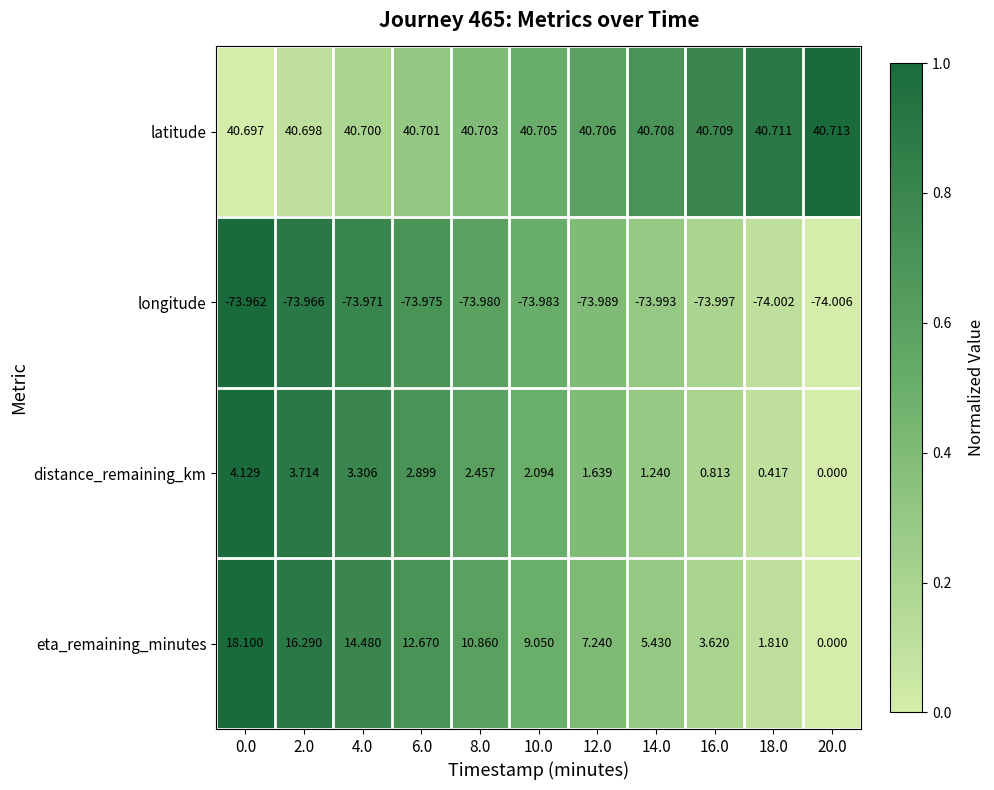

Which series has the largest total across all categories?

latitude